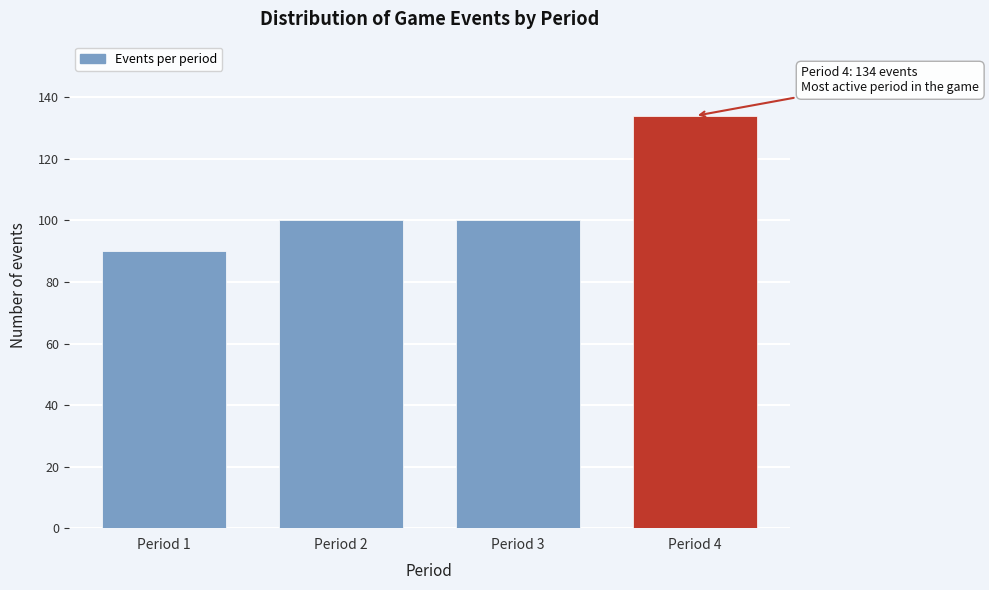

Reading left to right, transcribe all the data shown in this chart.

90	100	100	134